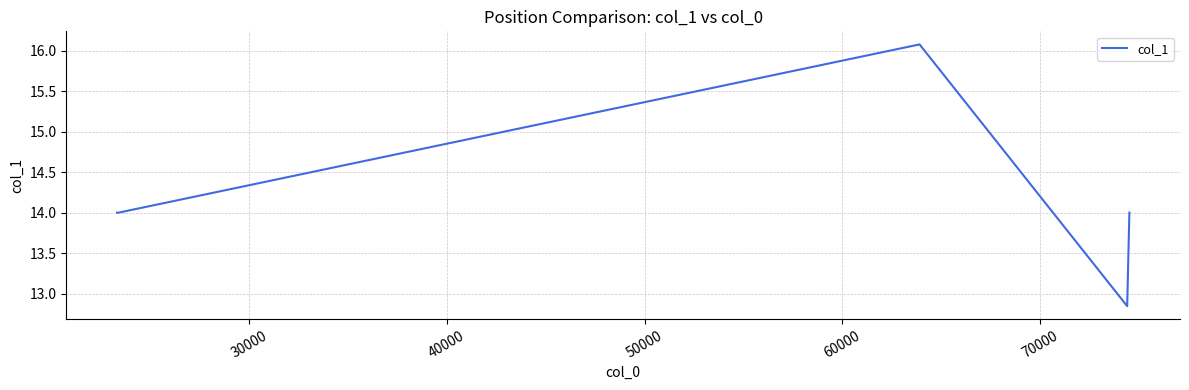

What is the maximum value shown in the chart?

16.1